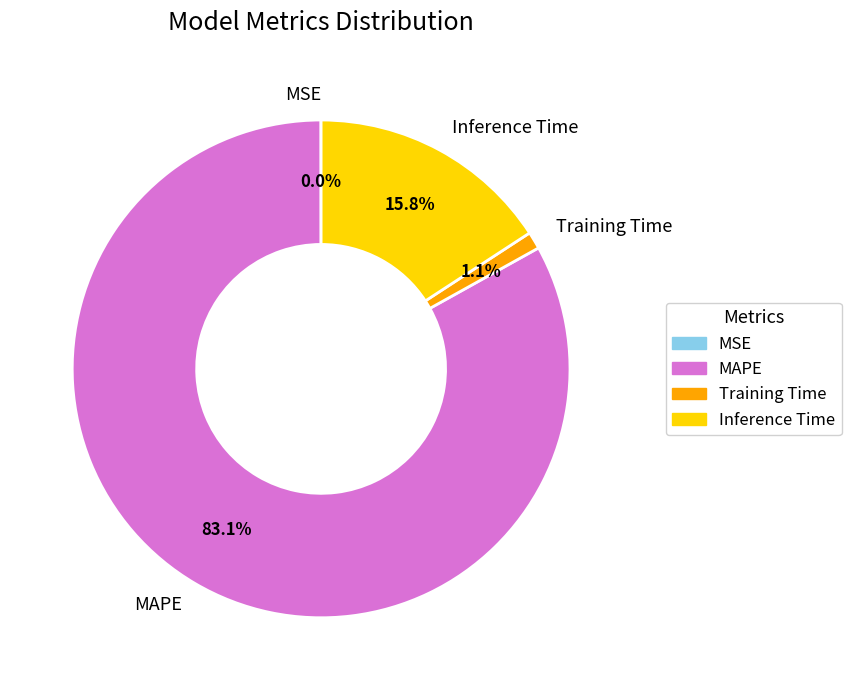

Which has a higher value, MAPE or Inference Time?

MAPE